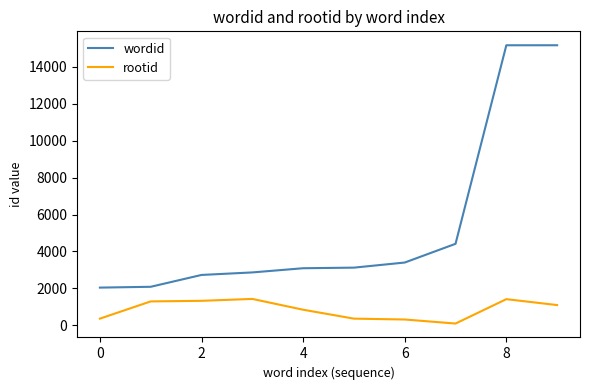

Which series has the widest spread of values?

wordid